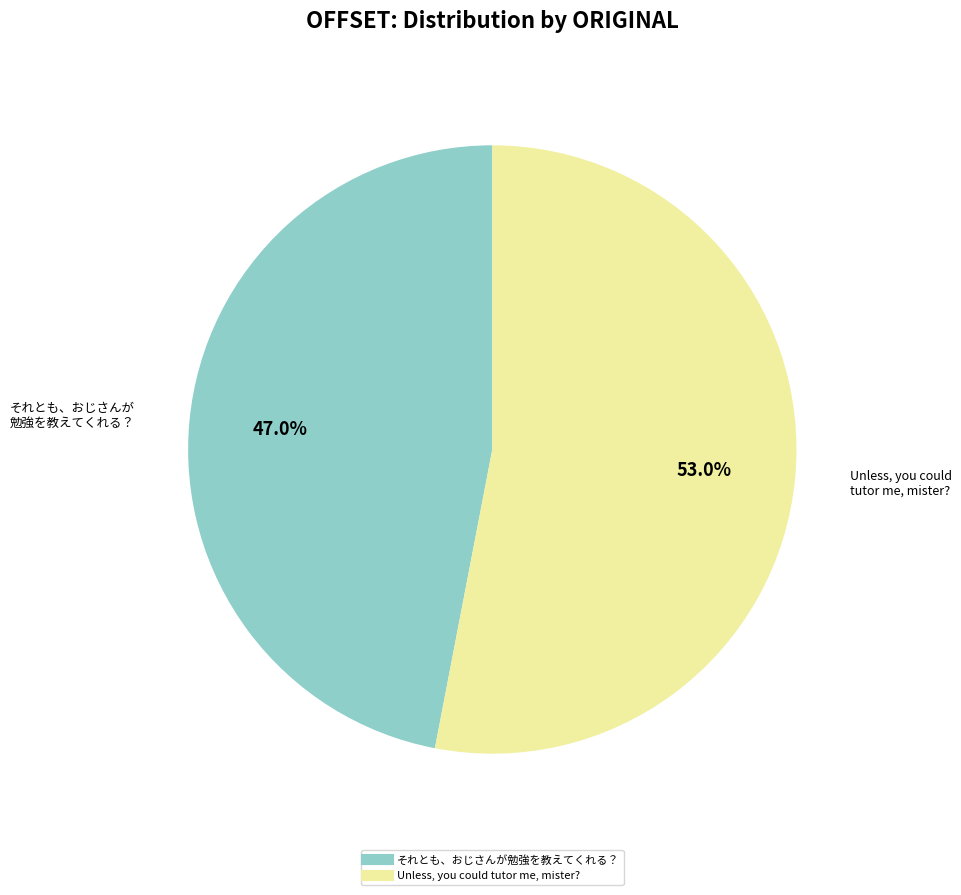

How many slices are in this pie chart?

2